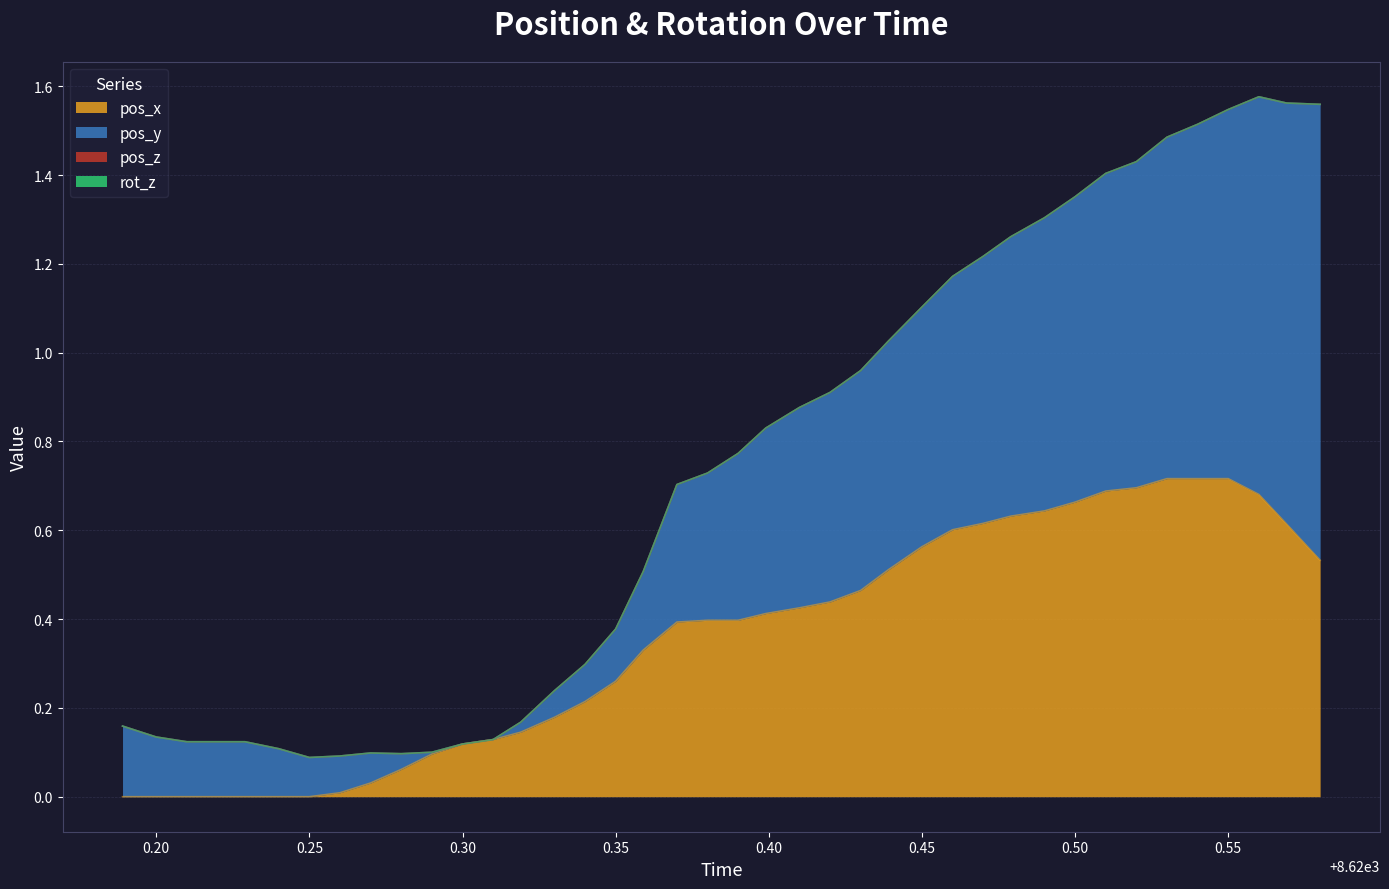

List the series in order of their overall mean, highest first.

pos_y, pos_x